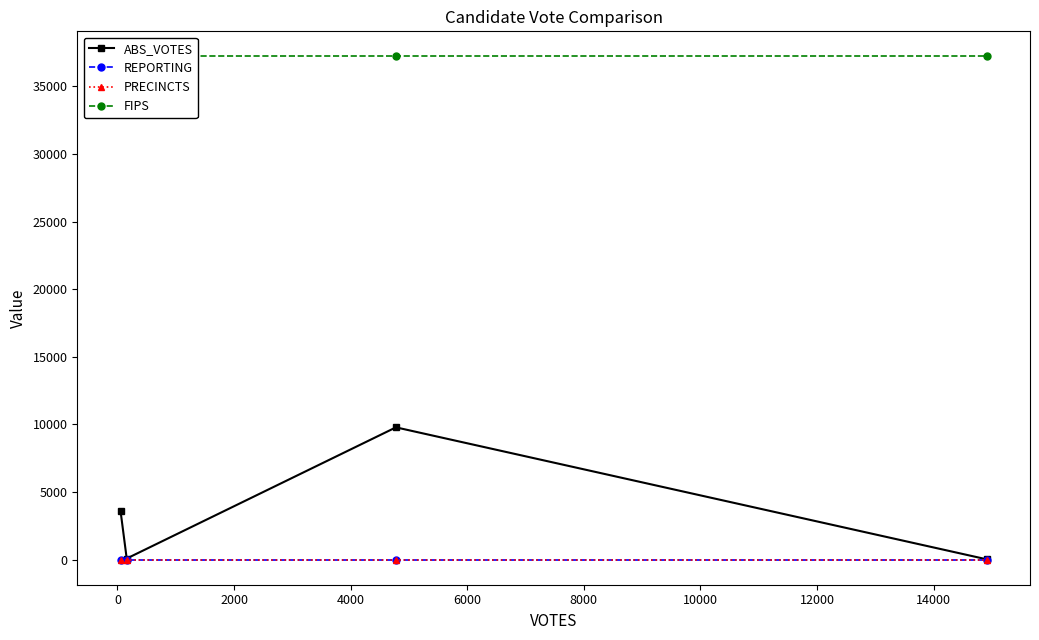

Reading left to right, extract all data points from this chart.

ABS_VOTES: 3580	89	9785	30
REPORTING: 12	12	12	12
PRECINCTS: 12	12	12	12
FIPS: 37197	37197	37197	37197